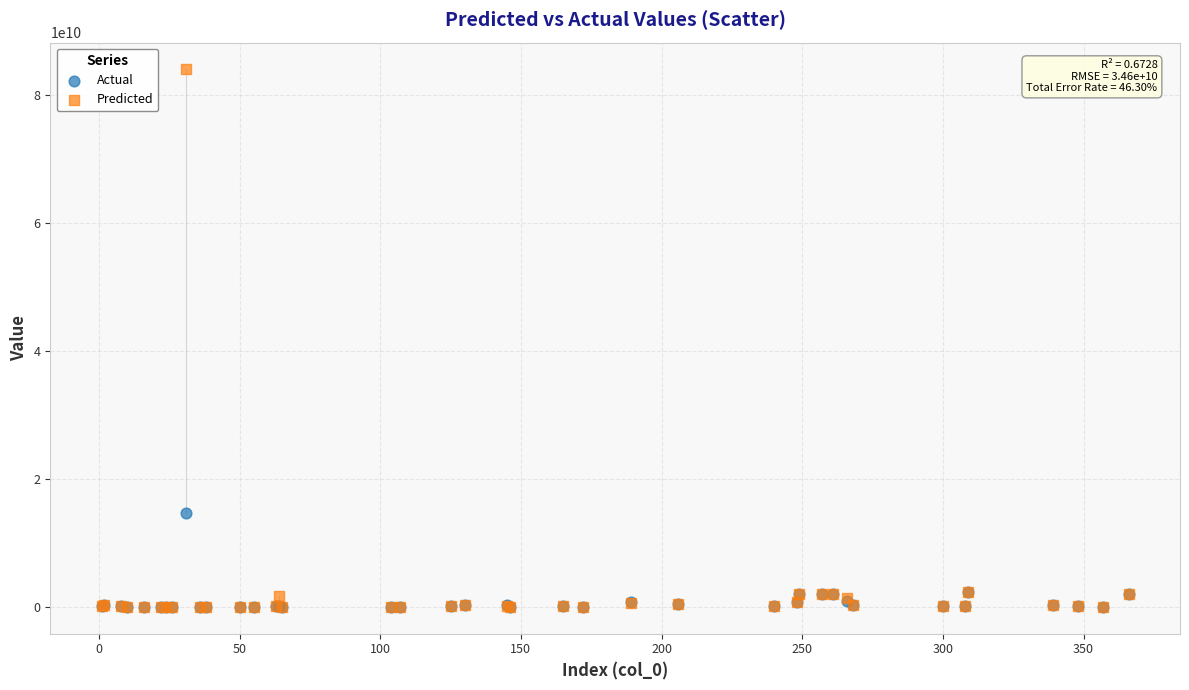

Which series reaches the maximum Y coordinate?

Predicted